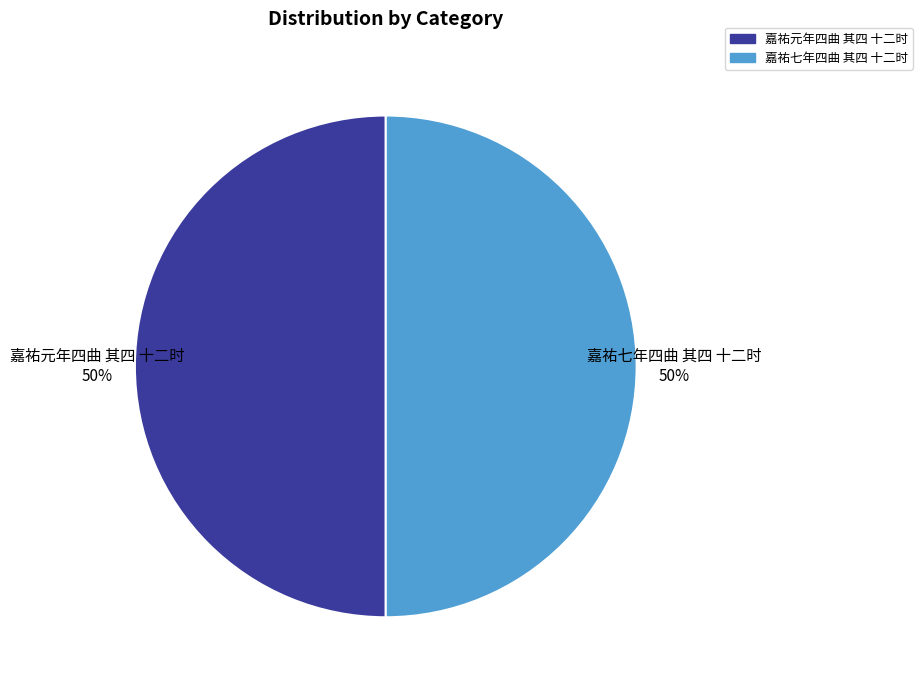

Approximately how many times larger is the value at 嘉祐七年四曲 其四 十二时 compared to 嘉祐元年四曲 其四 十二时?

1.0